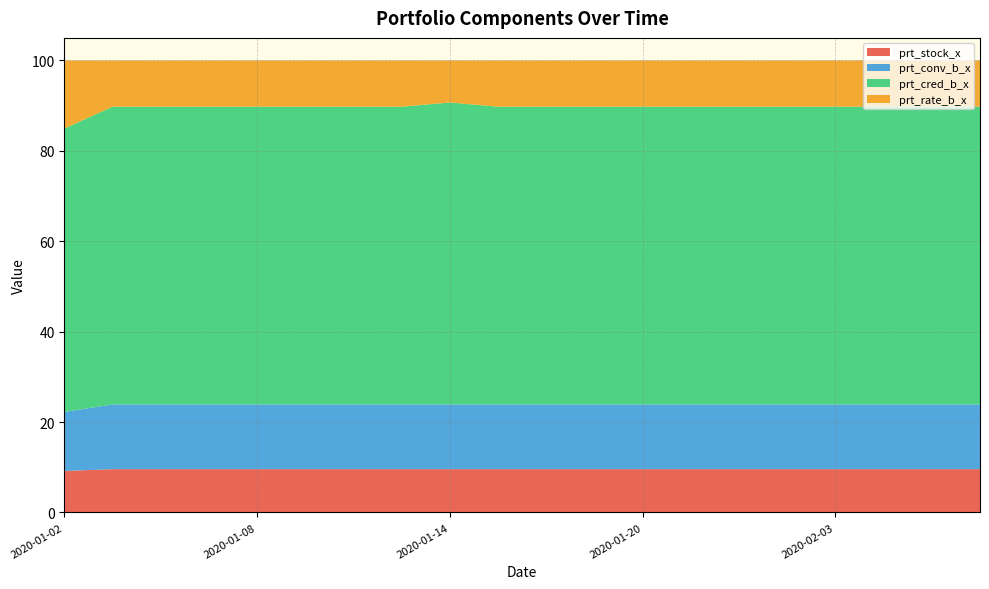

Reading right to left, extract all data points from this chart.

prt_stock_x: 2020-02-06=9.6	2020-02-05=9.6	2020-02-04=9.6	2020-02-03=9.6	2020-01-23=9.6	2020-01-22=9.6	2020-01-21=9.6	2020-01-20=9.6	2020-01-17=9.6	2020-01-16=9.6	2020-01-15=9.6	2020-01-14=9.6	2020-01-13=9.6	2020-01-10=9.6	2020-01-09=9.6	2020-01-08=9.6	2020-01-07=9.6	2020-01-06=9.6	2020-01-03=9.6	2020-01-02=9.2
prt_conv_b_x: 2020-02-06=14.3	2020-02-05=14.3	2020-02-04=14.3	2020-02-03=14.3	2020-01-23=14.3	2020-01-22=14.3	2020-01-21=14.3	2020-01-20=14.3	2020-01-17=14.3	2020-01-16=14.3	2020-01-15=14.3	2020-01-14=14.3	2020-01-13=14.3	2020-01-10=14.3	2020-01-09=14.3	2020-01-08=14.3	2020-01-07=14.3	2020-01-06=14.3	2020-01-03=14.3	2020-01-02=13.1
prt_cred_b_x: 2020-02-06=65.9	2020-02-05=65.9	2020-02-04=65.9	2020-02-03=65.9	2020-01-23=65.9	2020-01-22=65.9	2020-01-21=65.9	2020-01-20=65.9	2020-01-17=65.9	2020-01-16=65.9	2020-01-15=65.9	2020-01-14=66.8	2020-01-13=65.9	2020-01-10=65.9	2020-01-09=65.9	2020-01-08=65.9	2020-01-07=65.9	2020-01-06=65.9	2020-01-03=65.9	2020-01-02=62.7
prt_rate_b_x: 2020-02-06=10.2	2020-02-05=10.2	2020-02-04=10.2	2020-02-03=10.2	2020-01-23=10.2	2020-01-22=10.2	2020-01-21=10.2	2020-01-20=10.2	2020-01-17=10.2	2020-01-16=10.2	2020-01-15=10.2	2020-01-14=9.3	2020-01-13=10.2	2020-01-10=10.2	2020-01-09=10.2	2020-01-08=10.2	2020-01-07=10.2	2020-01-06=10.2	2020-01-03=10.2	2020-01-02=15.1